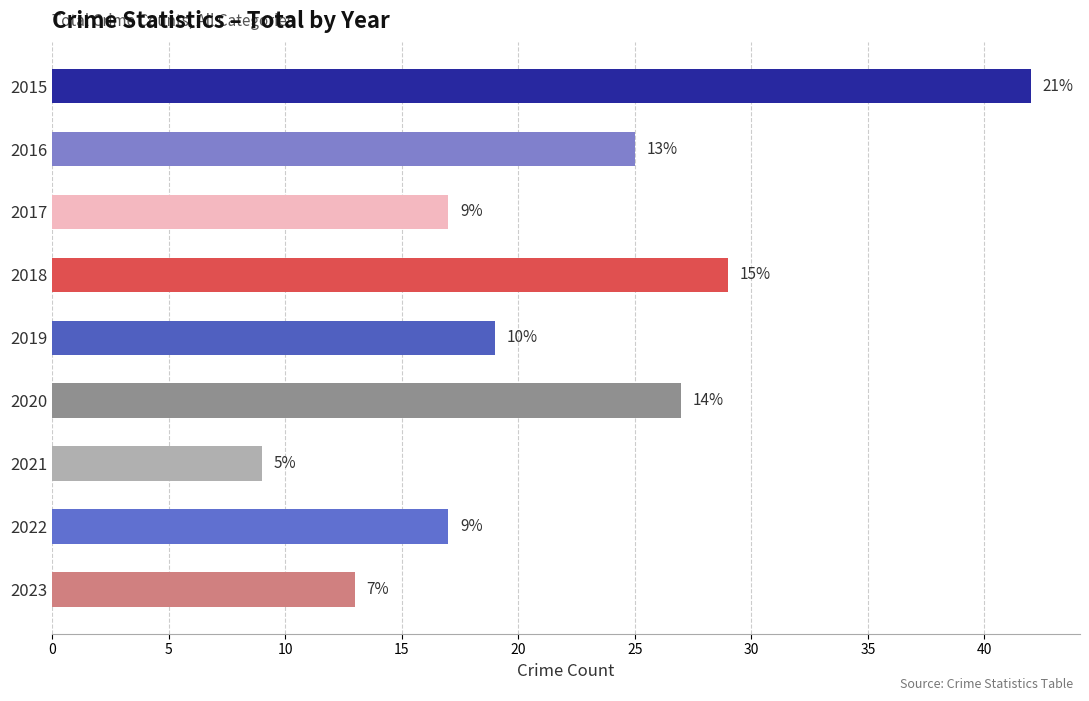

How many bars are there in total?

9